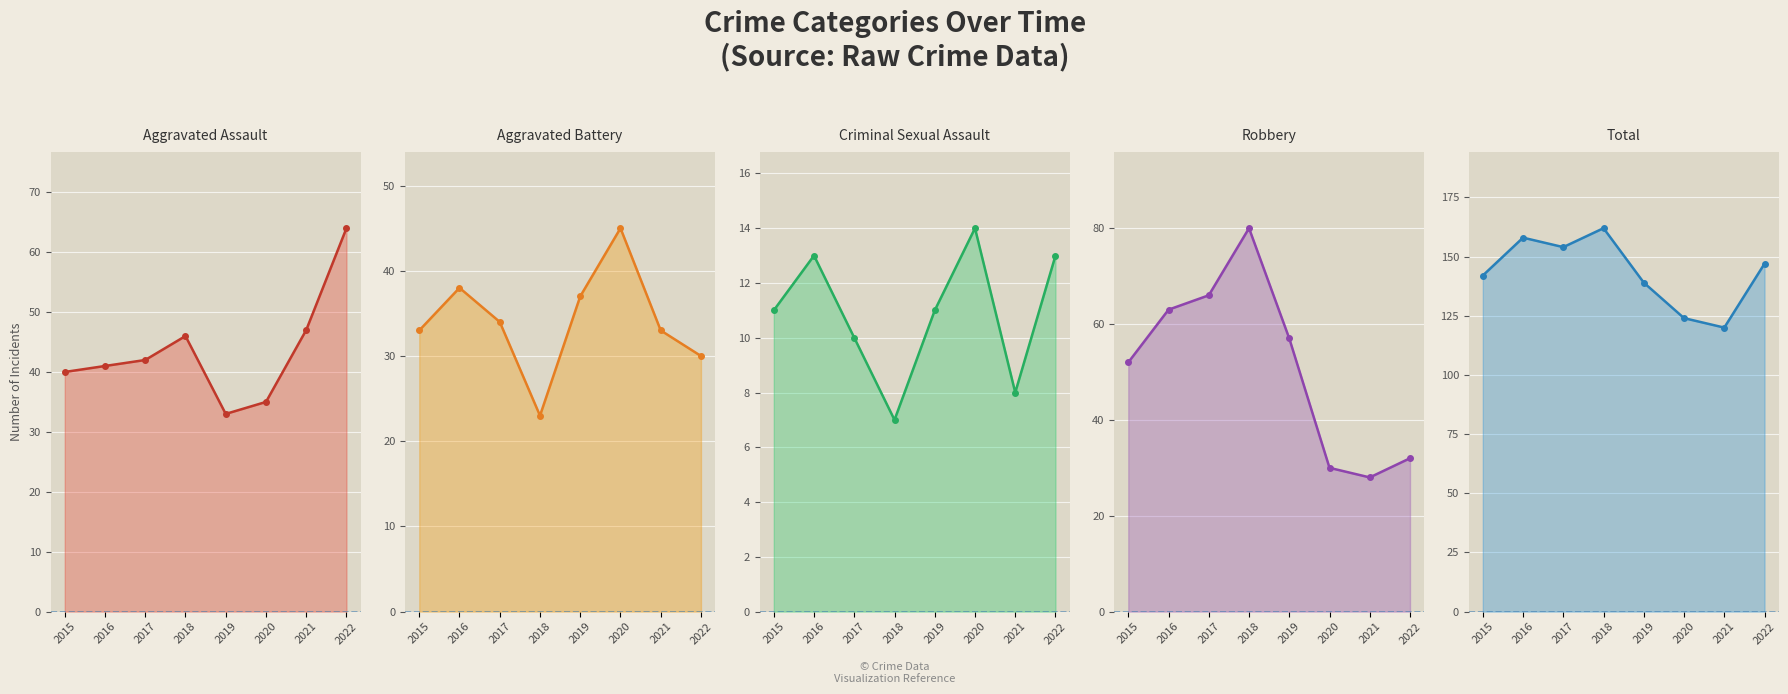

Reading left to right, list all the values displayed in this chart.

Aggravated Assault: 40	41	42	46	33	35	47	64
Aggravated Battery: 33	38	34	23	37	45	33	30
Criminal Sexual Assault: 11	13	10	7	11	14	8	13
Robbery: 52	63	66	80	57	30	28	32
Total: 142	158	154	162	139	124	120	147